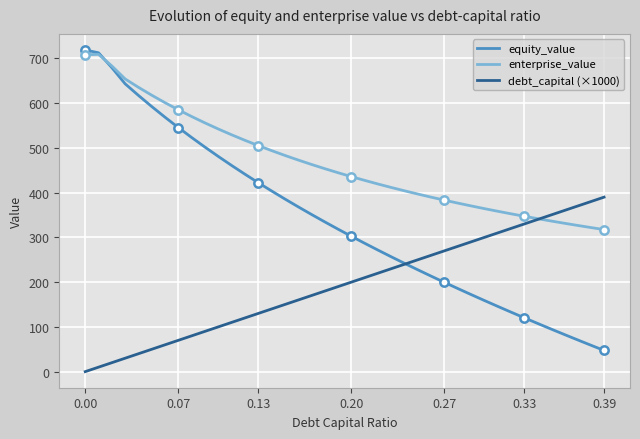

Which series has the largest range (max minus min)?

equity_value